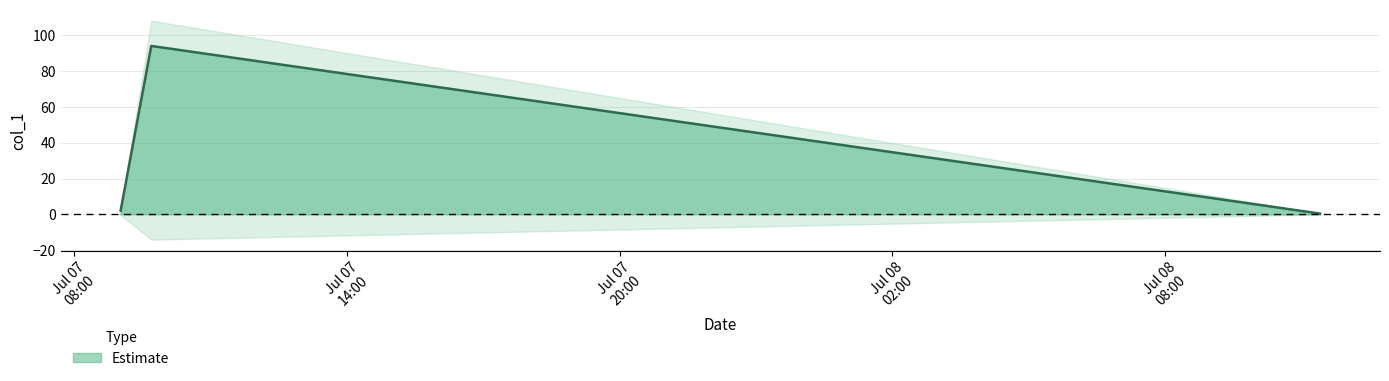

How many categories are shown in the chart?

3